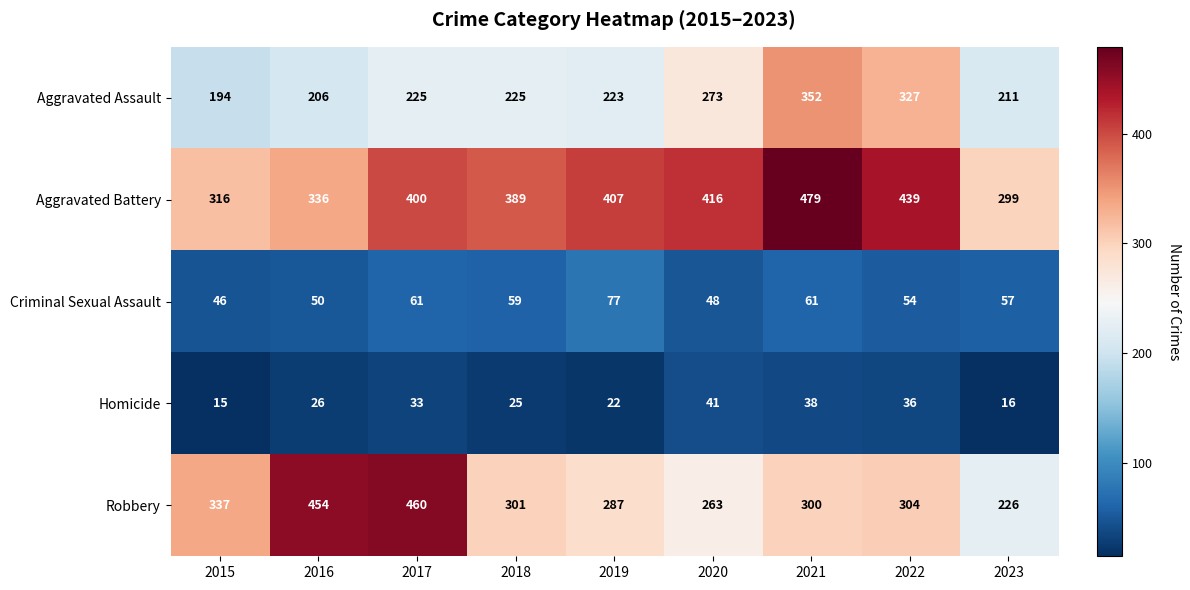

Is the value of Aggravated Assault at 2020 greater than the value of Criminal Sexual Assault at 2018?

Yes